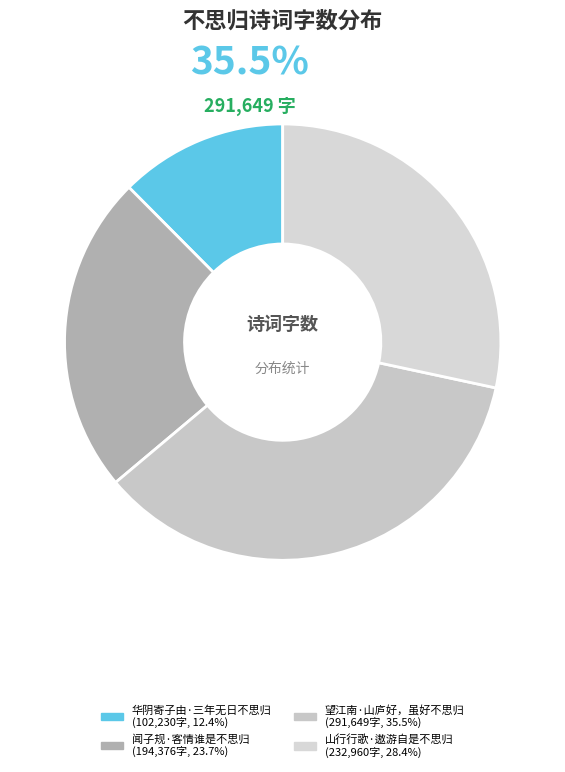

How many segments does this pie chart have?

4